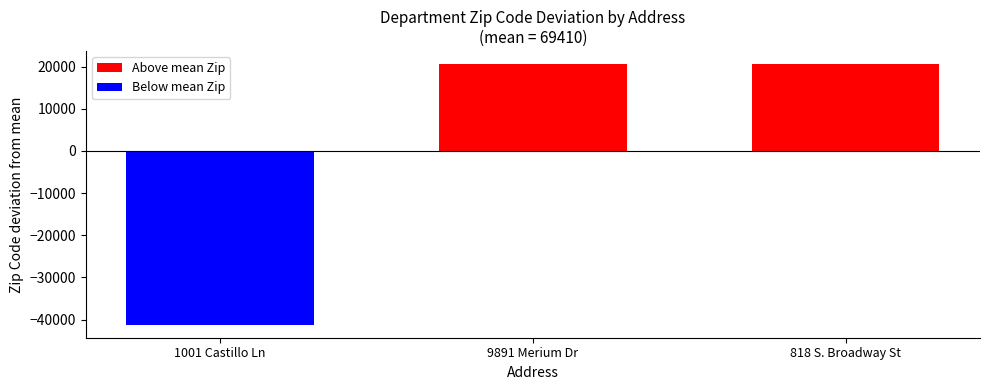

Where is the data nearest to the value 59108?

1001 Castillo Ln